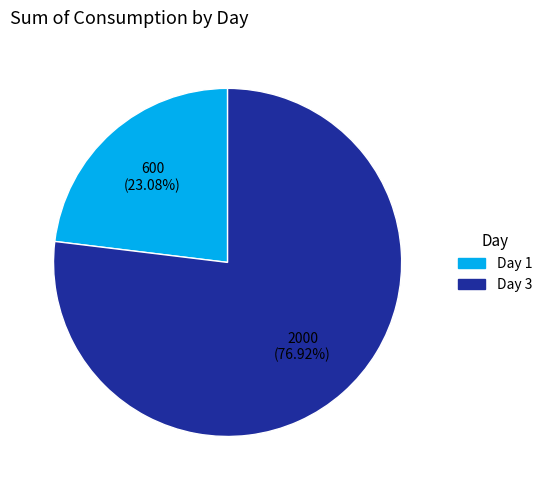

How many segments does this pie chart have?

2